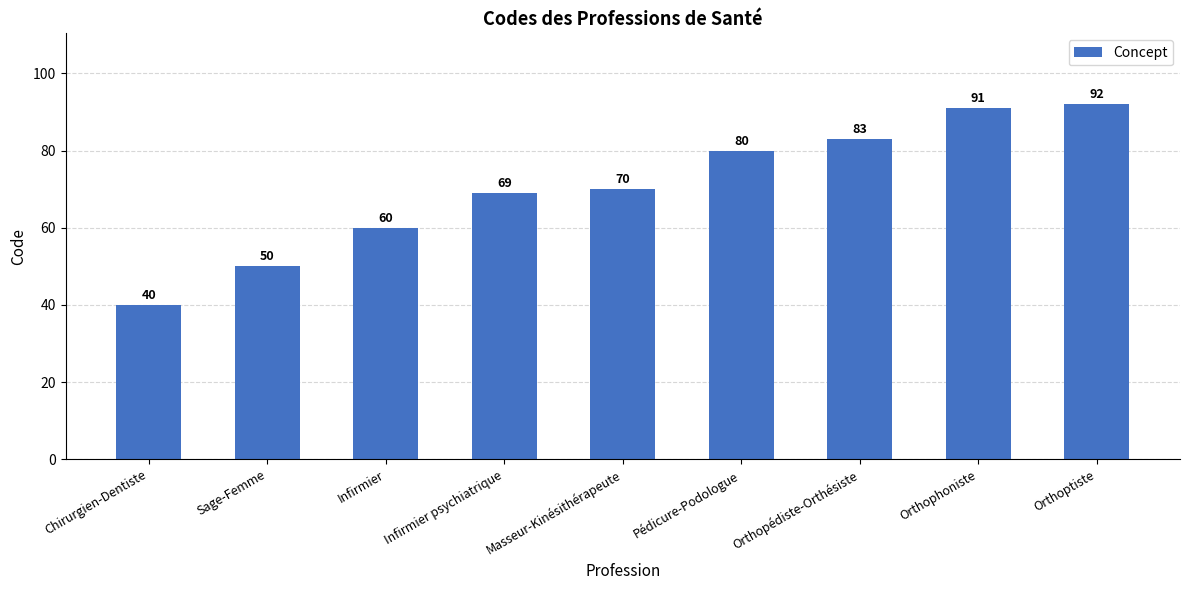

Reading right to left, extract all data points from this chart.

Orthoptiste=92	Orthophoniste=91	Orthopédiste-Orthésiste=83	Pédicure-Podologue=80	Masseur-Kinésithérapeute=70	Infirmier psychiatrique=69	Infirmier=60	Sage-Femme=50	Chirurgien-Dentiste=40